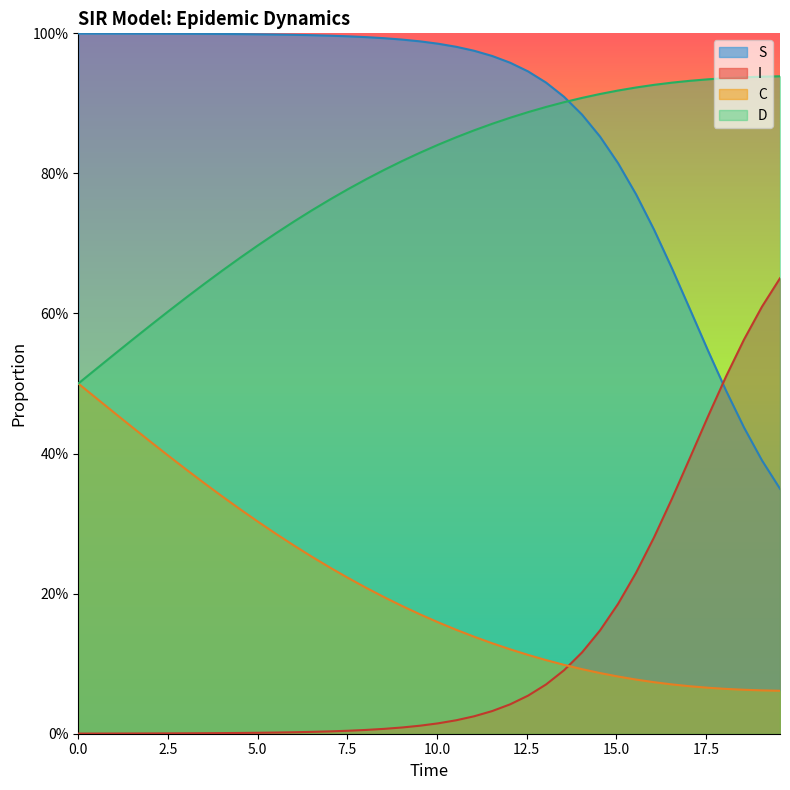

Does the chart have visible grid lines?

No